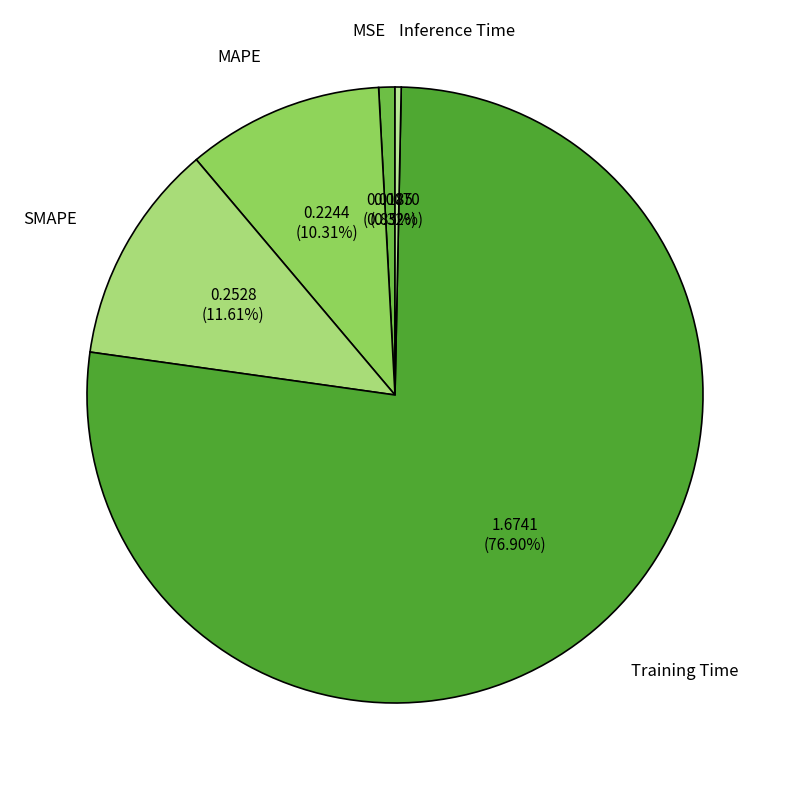

Is the sum of MAPE and SMAPE greater than half?

No